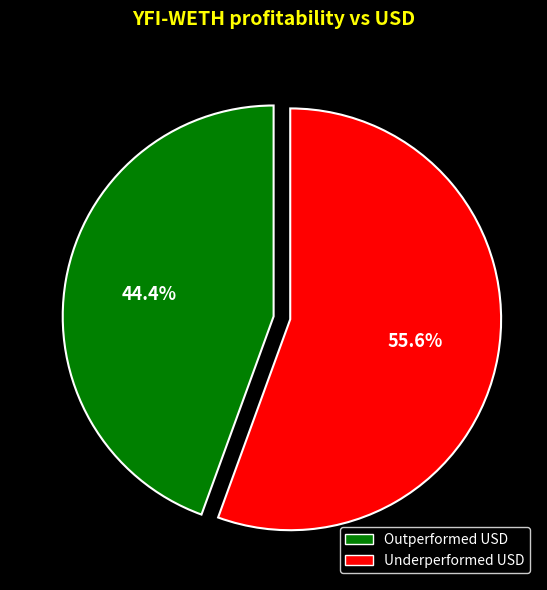

How many slices are in this pie chart?

2